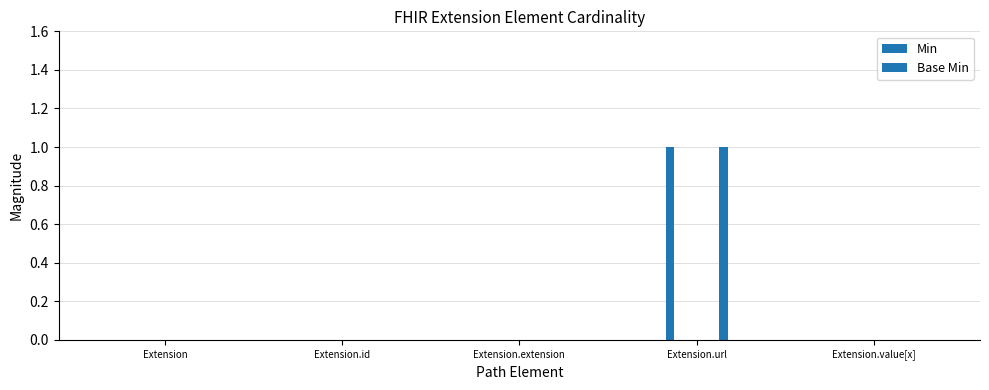

How many distinct data groups are displayed?

2